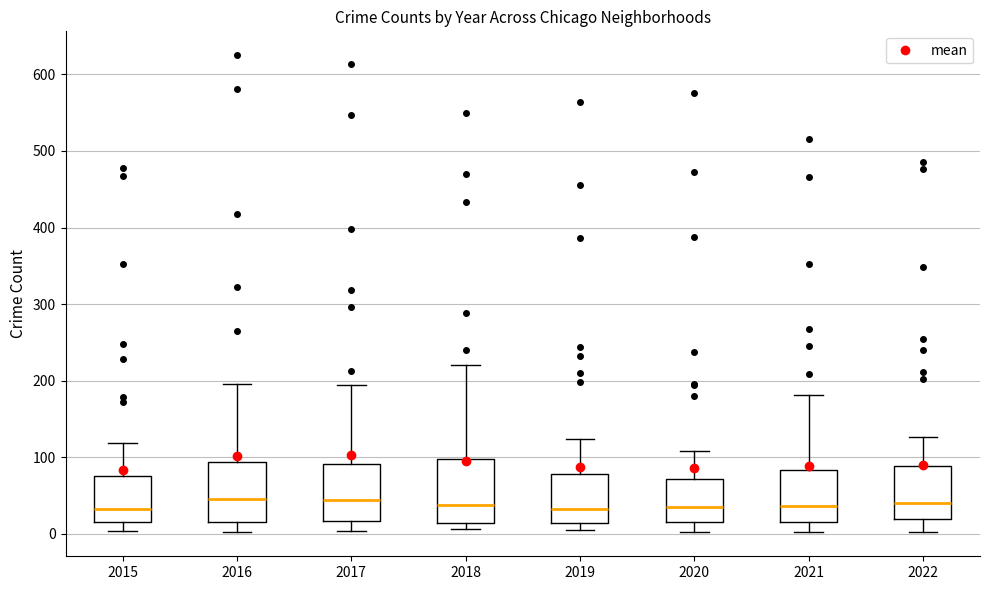

Reading left to right, read every box against the y-axis: the position of its median line, the range the box covers, and the ends of its whiskers. The values are not printed on the chart, so give them approximately, as read against the axis.

2015: median 30, box 20 to 80, whiskers 0 to 120
2016: median 50, box 20 to 90, whiskers 0 to 200
2017: median 40, box 20 to 90, whiskers 0 to 190
2018: median 40, box 10 to 100, whiskers 10 (just below the box's lower edge) to 220
2019: median 30, box 10 to 80, whiskers 10 (just below the box's lower edge) to 120
2020: median 40, box 20 to 70, whiskers 0 to 110
2021: median 40, box 20 to 80, whiskers 0 to 180
2022: median 40, box 20 to 90, whiskers 0 to 130